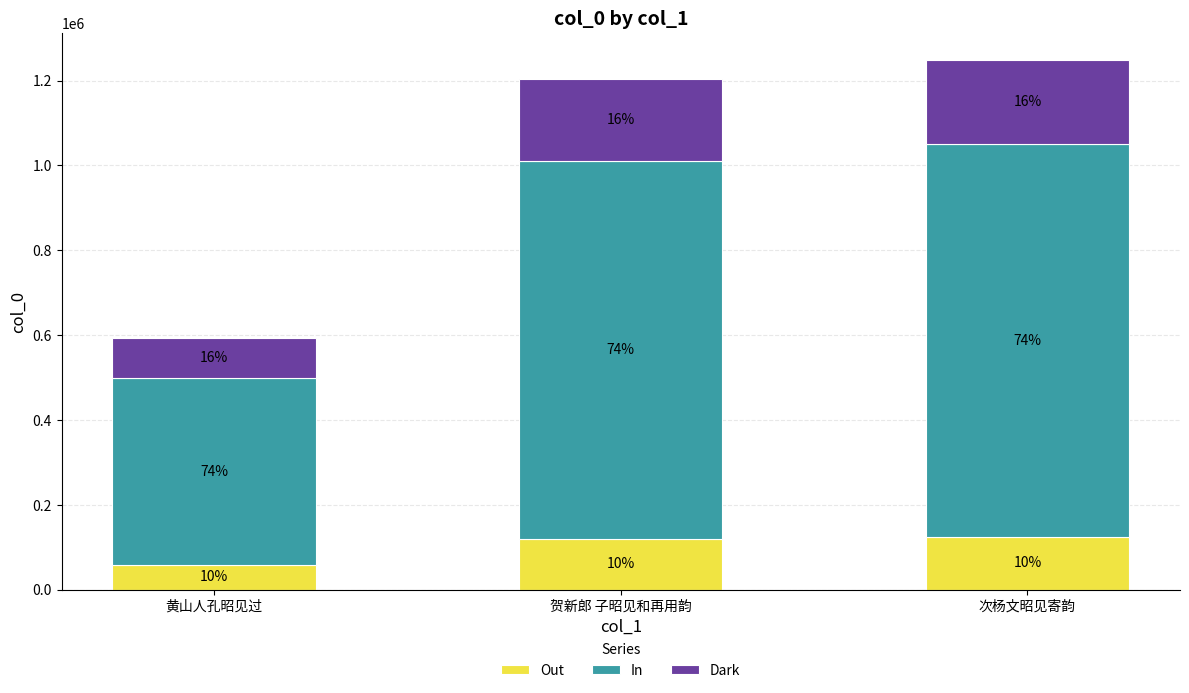

What are all the series names shown in the legend?

Out, In, Dark